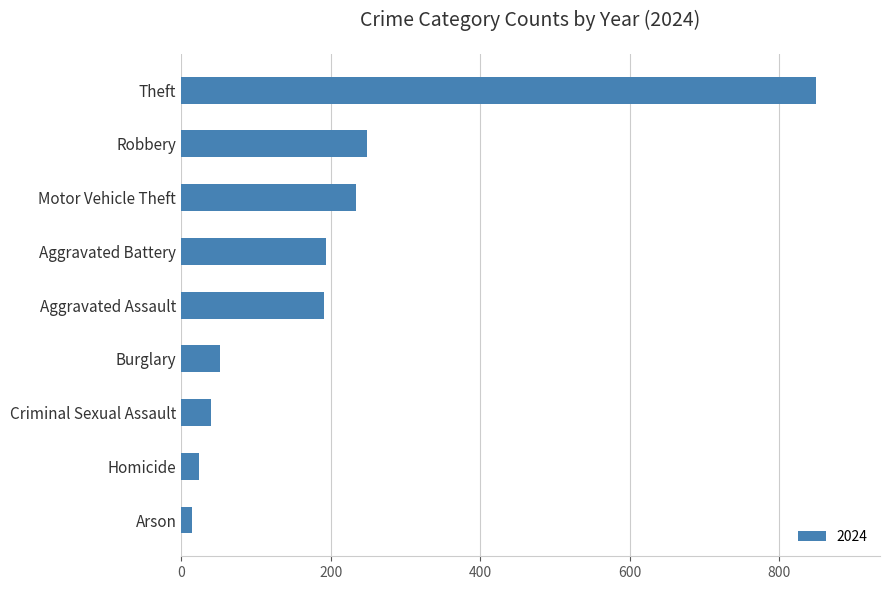

What is the difference between the second highest and second lowest values?

224